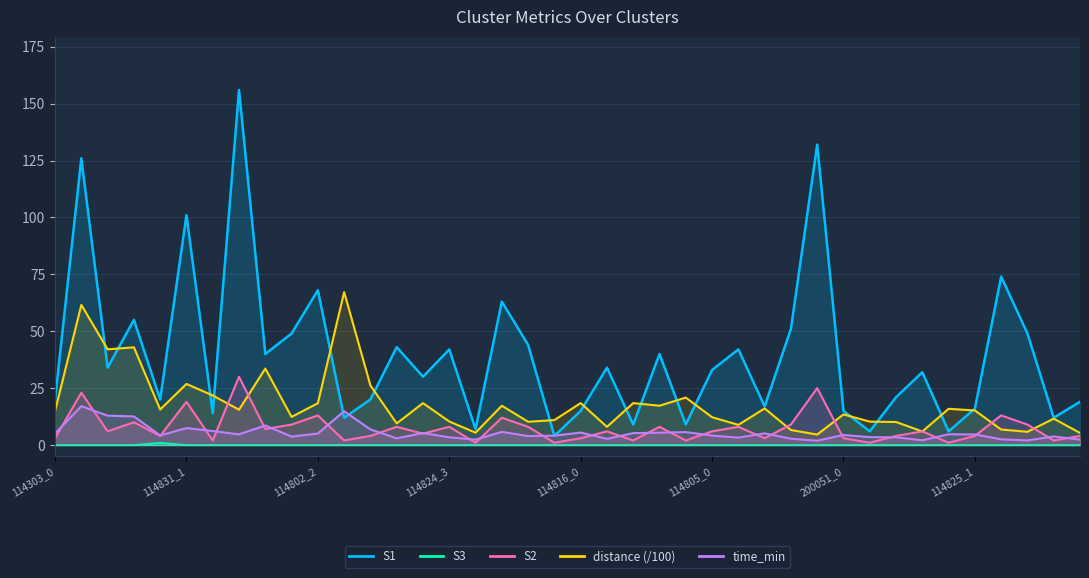

What is the difference between the highest and lowest values at 114824_3?

42.0